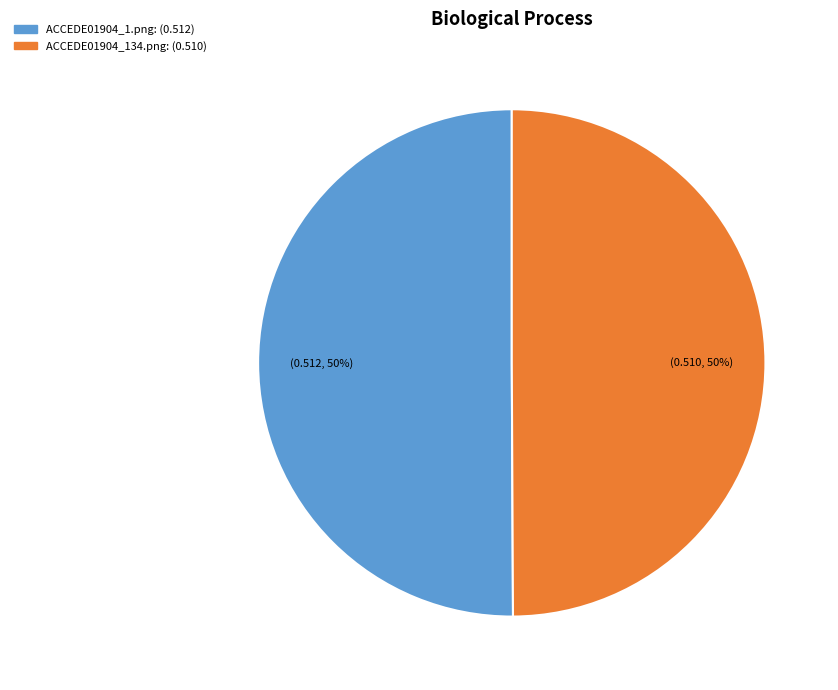

To the nearest percent, what is the combined percentage of ACCEDE01904_134.png and ACCEDE01904_1.png?

100%